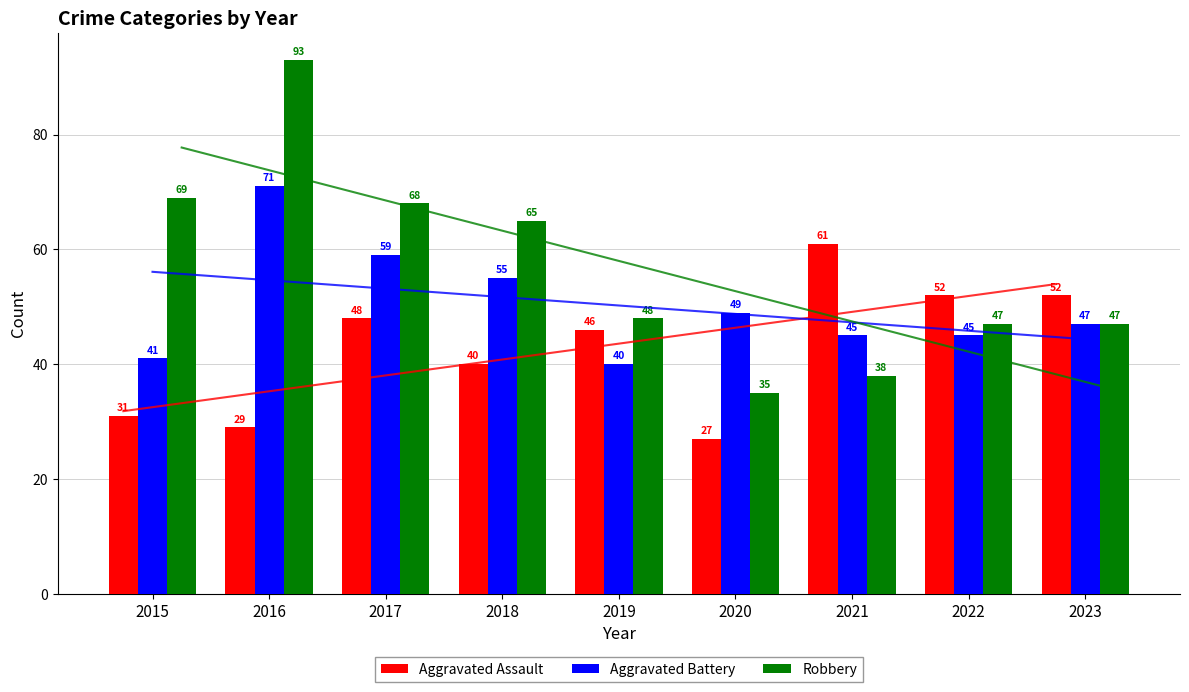

What is the difference between the maximum and minimum values in the Aggravated Battery series?

31